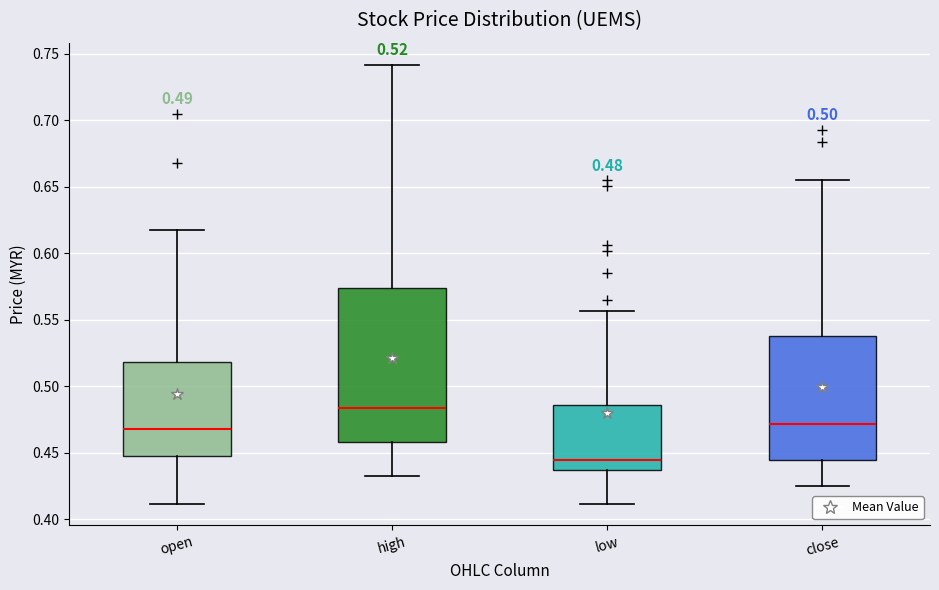

Comparing the boxes themselves (not the whiskers), which one is the tallest?

high